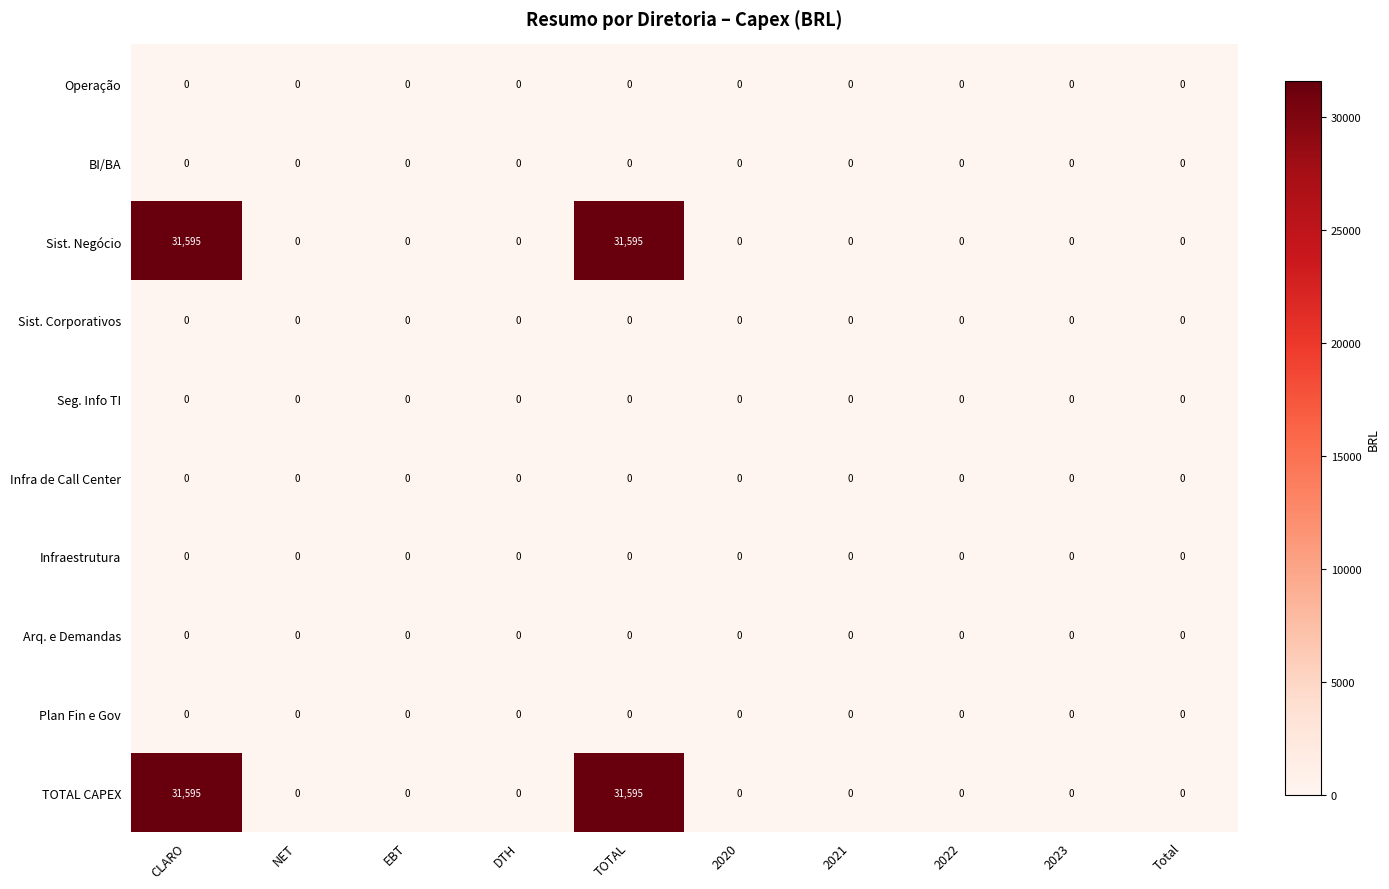

The value of BI/BA at 2022 is 0. True or false?

True